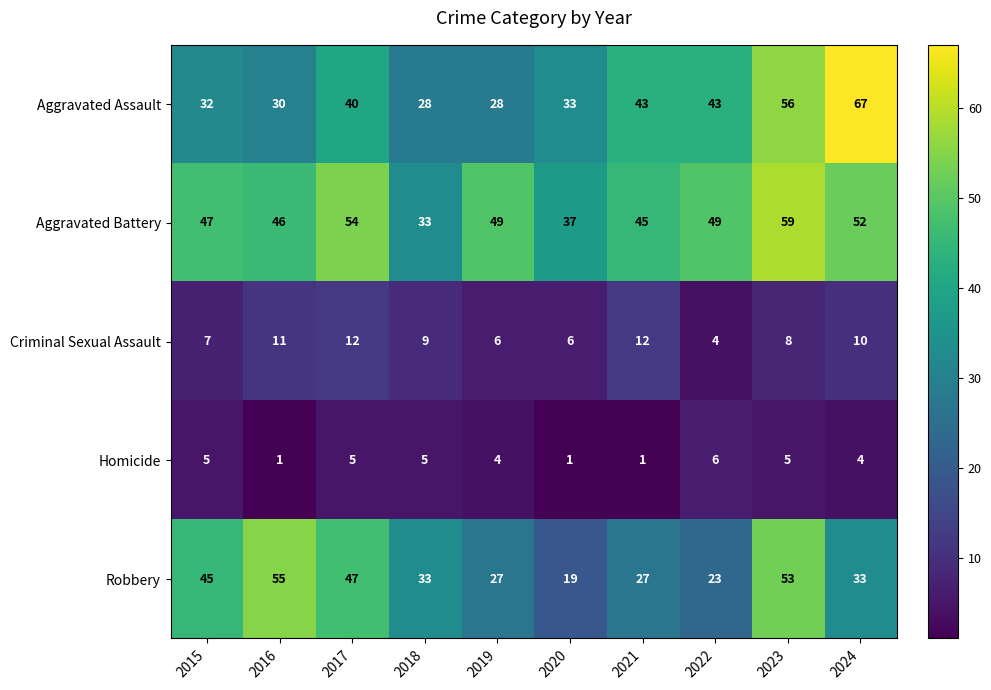

What is the total value across all series at 2024?

166